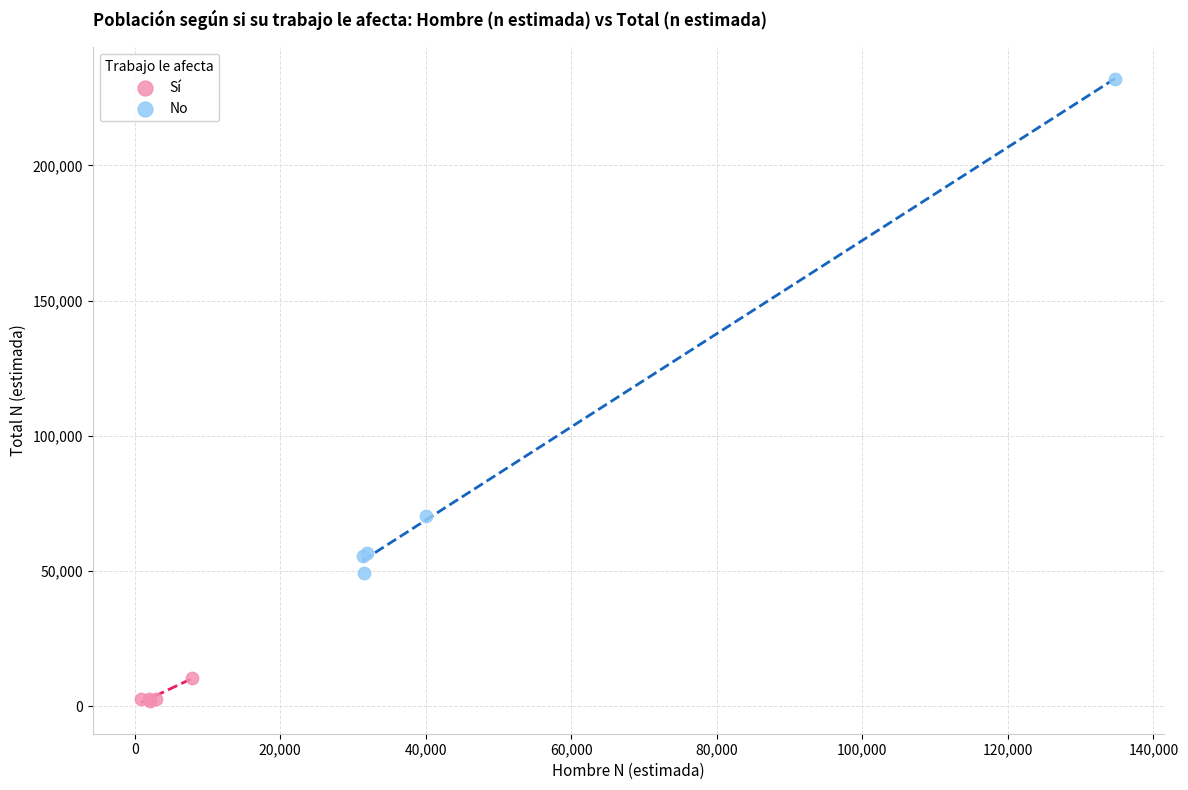

Which series contains the lowest Y value?

Sí